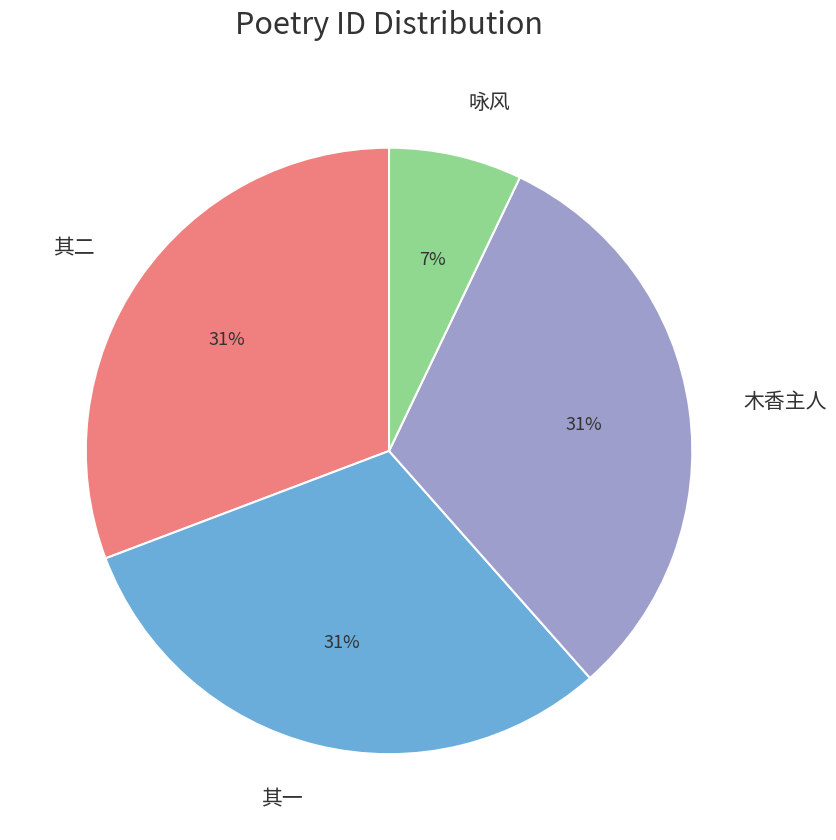

Is the sum of 咏风 and 其一 greater than half?

No